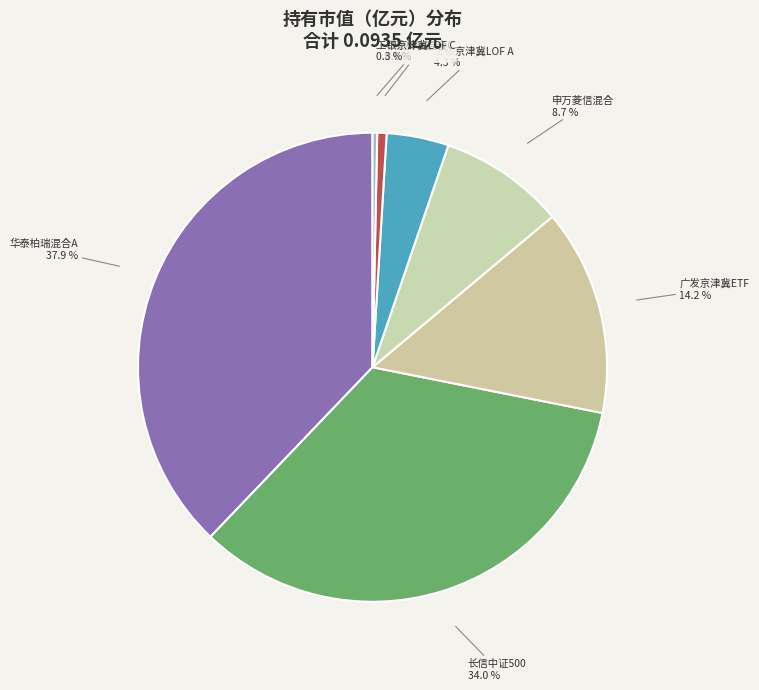

Is there any slice that represents more than half of the pie?

No